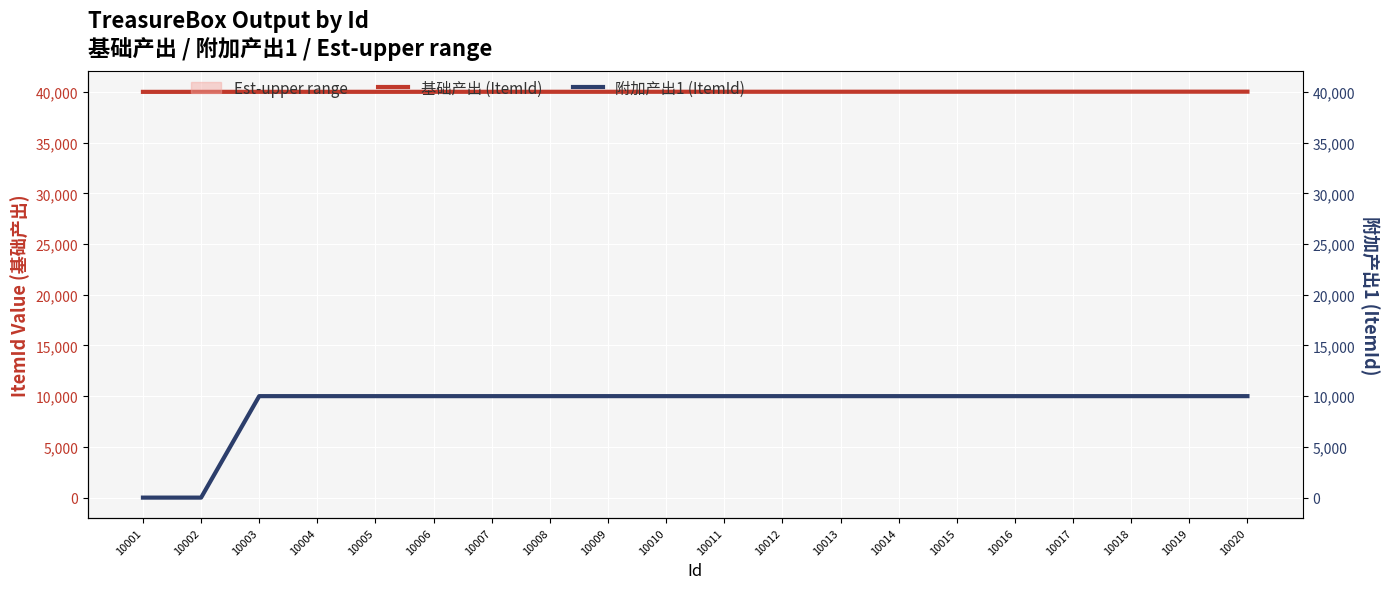

How many lines are shown in the chart?

2